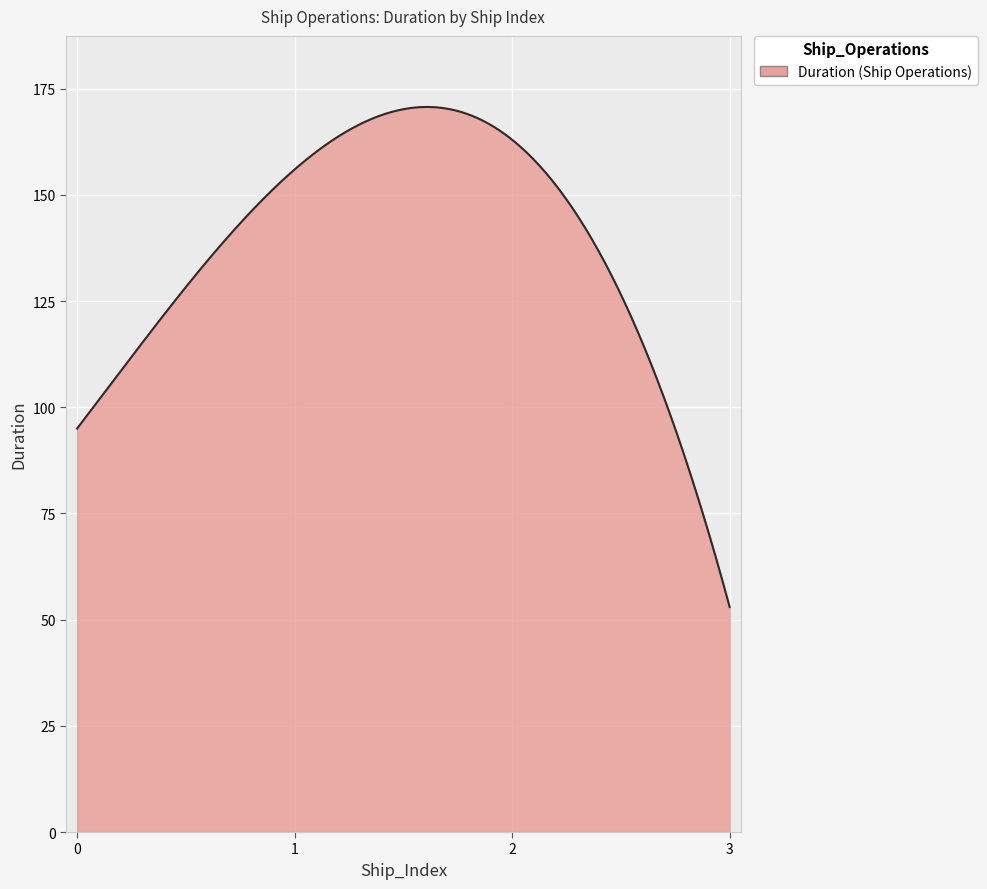

What is the difference between the maximum and minimum values?

117.7